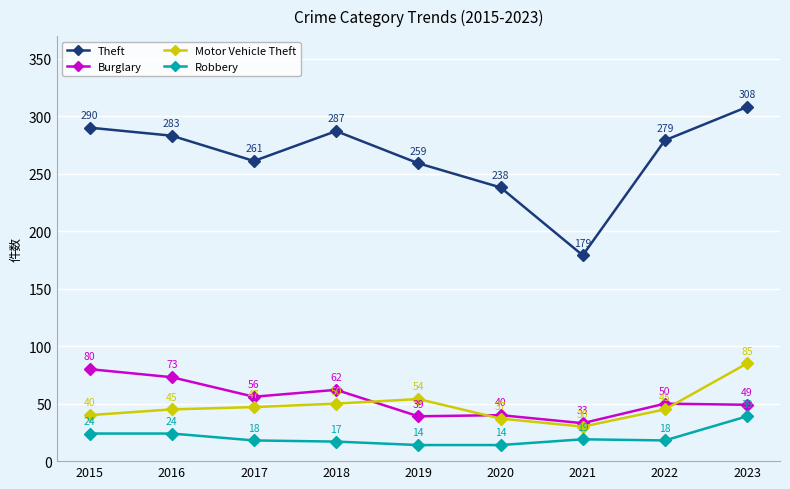

Where does the Robbery series first go above 18?

2015